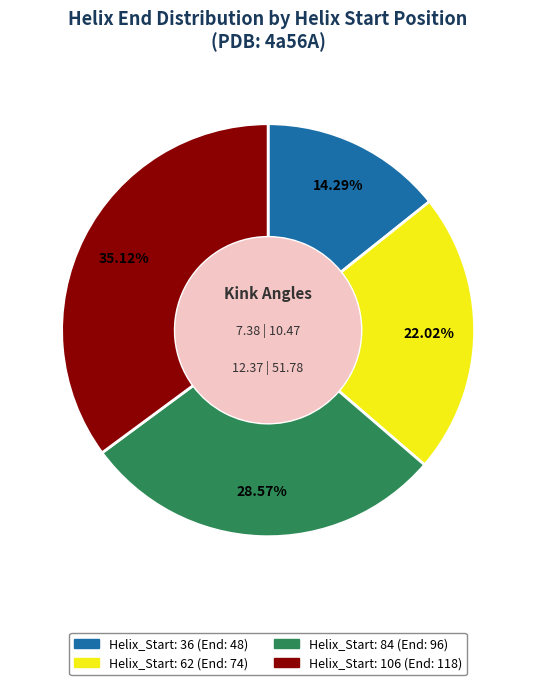

True or false: Helix_Start: 84 accounts for 18% of the total.

False